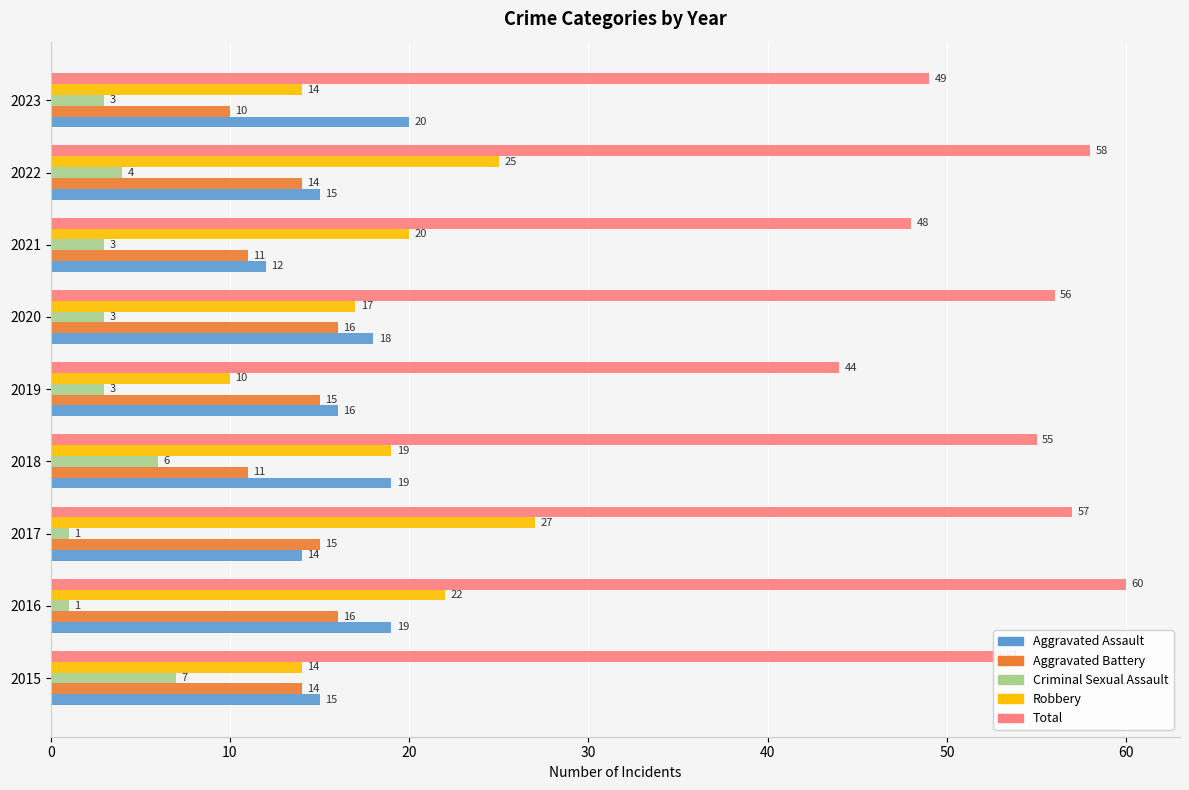

What is the difference between the maximum and second lowest values in the Robbery series?

13